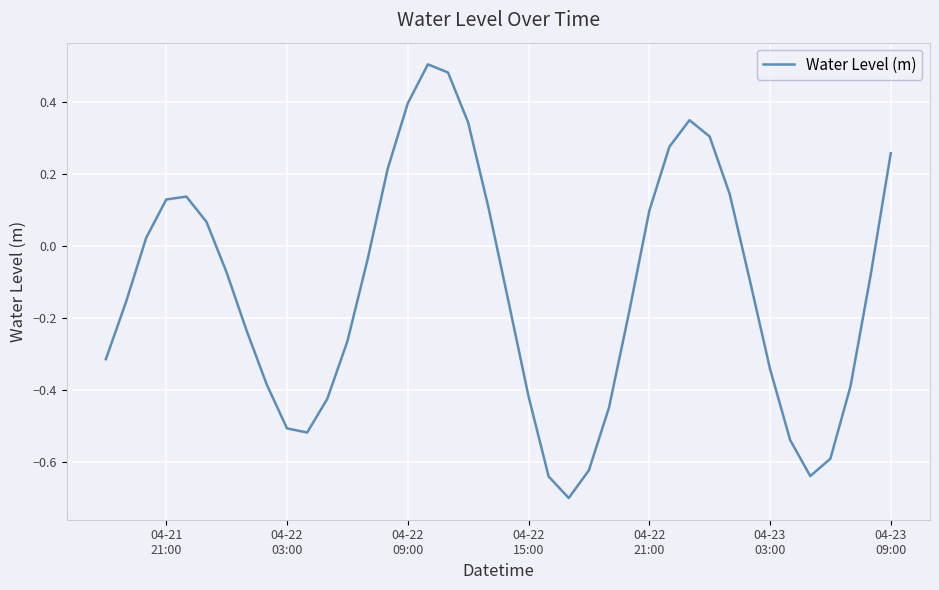

What is the smallest value displayed?

-0.7